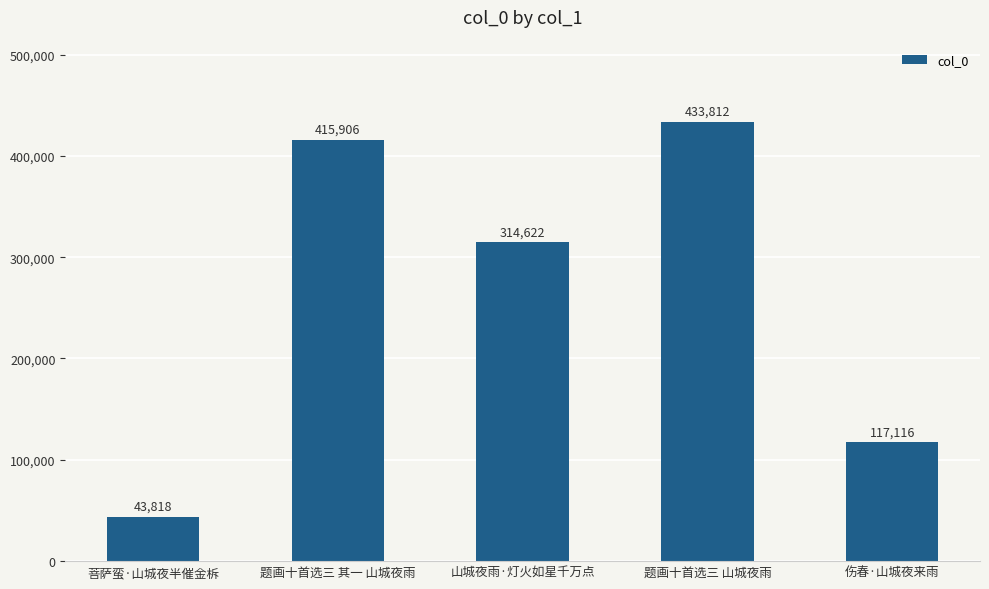

The value at 题画十首选三 山城夜雨 is 167032. True or false?

False